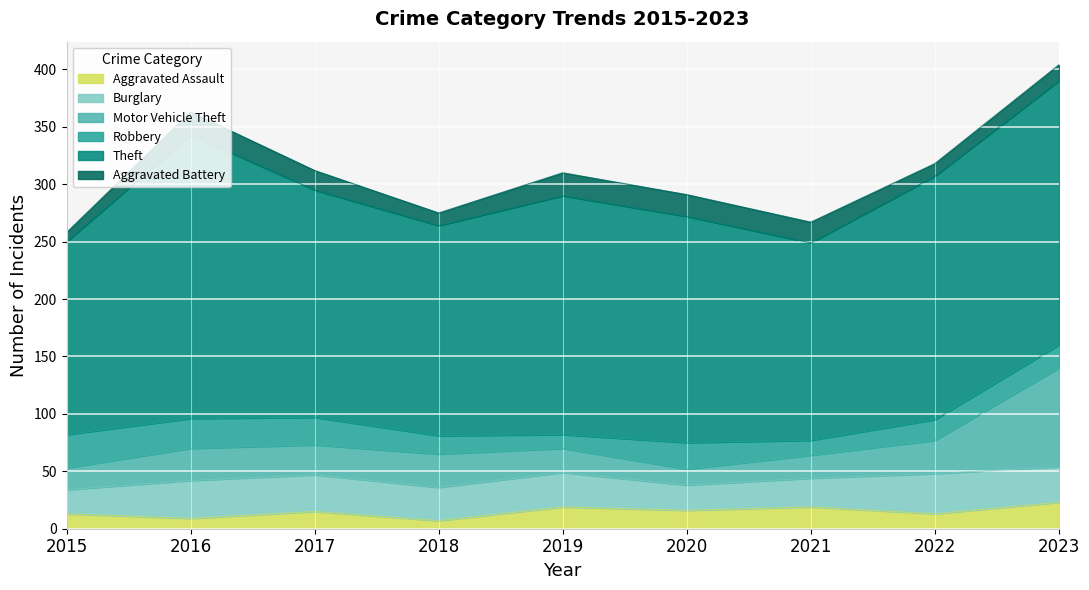

Which has a higher value, 2018 or 2019?

2019